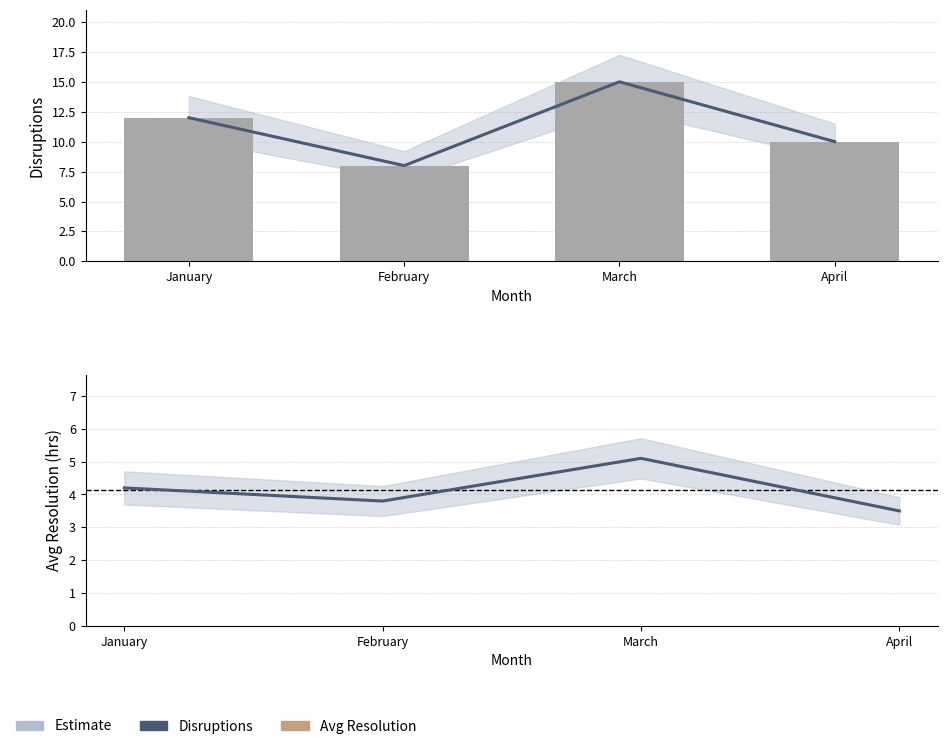

Reading left to right, extract all data points from this chart.

Disruptions (trend): January=12.0	February=8.0	March=15.0	April=10.0
Disruptions: January=12.0	February=8.0	March=15.0	April=10.0
Avg Resolution (hrs): January=4.2	February=3.8	March=5.1	April=3.5